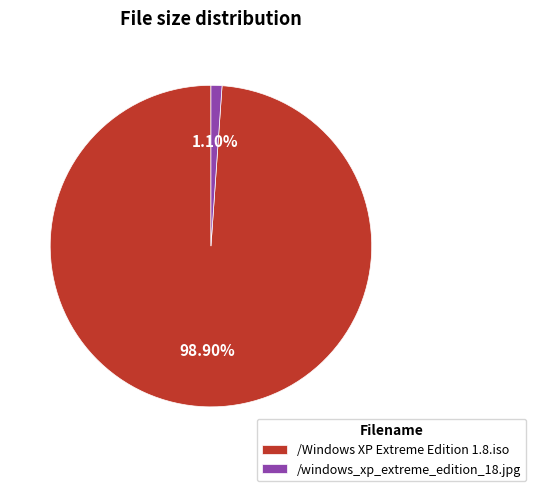

What percentage is the /Windows XP Extreme Edition 1.8.iso slice, to the nearest percent?

99%